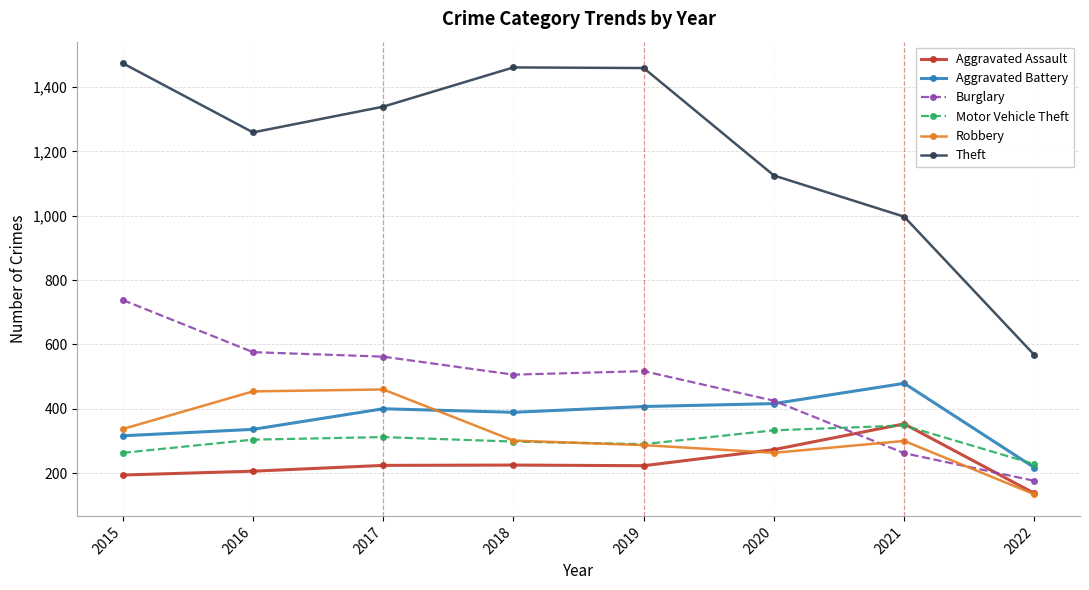

At how many categories does at least one series exceed 1151?

5